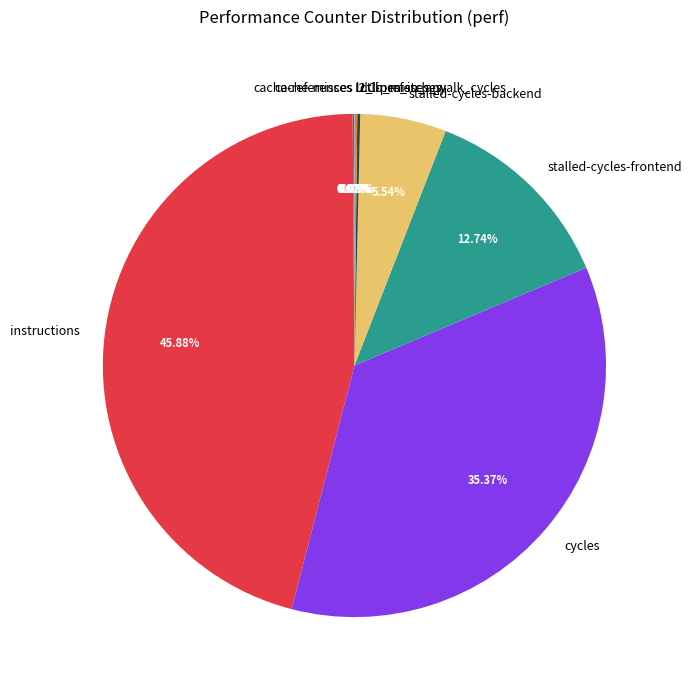

Does stalled-cycles-backend represent more than half of the total?

No